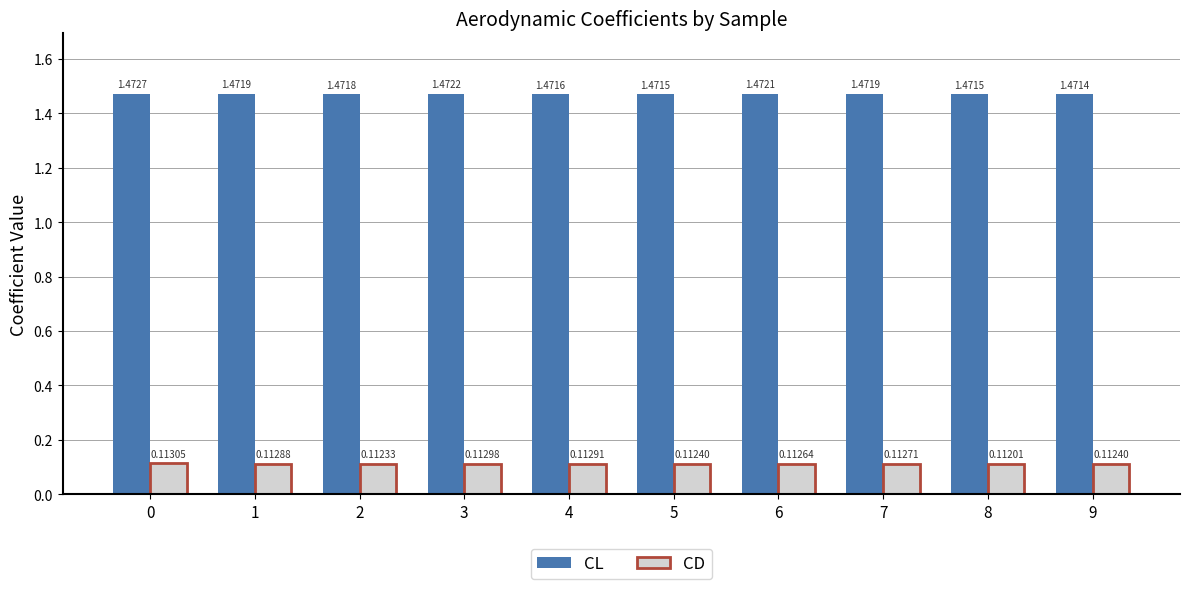

Rank the series at 3 from lowest to highest value.

CD, CL